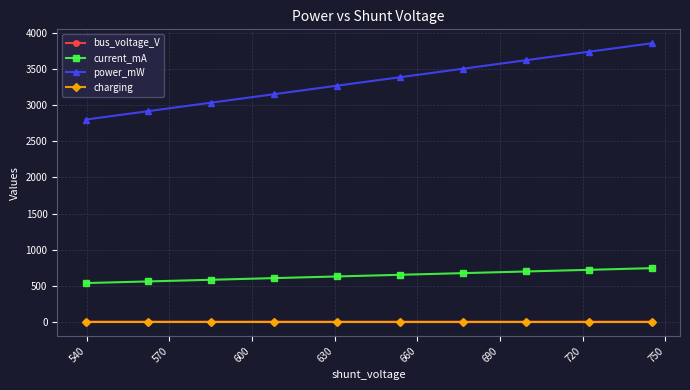

What is the average value of the charging series?

0.2